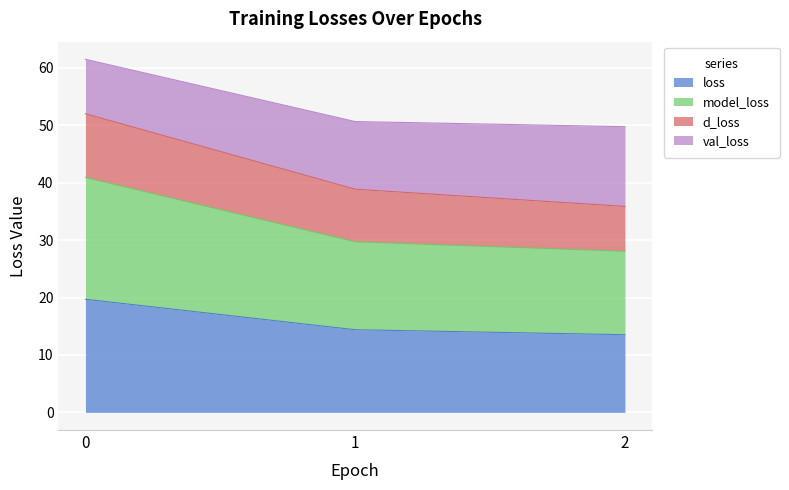

At how many categories does at least one series exceed 14?

3